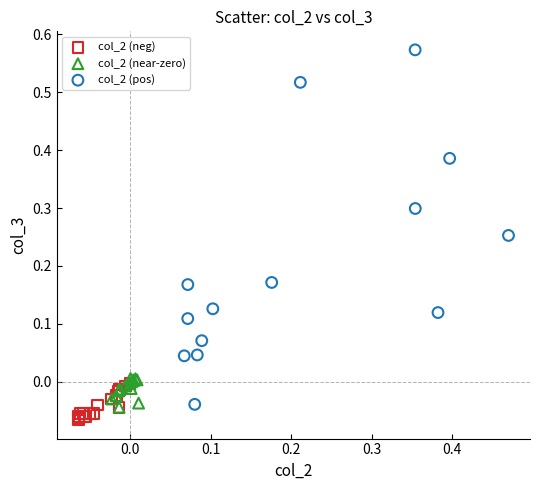

Which series reaches the maximum Y coordinate?

col_2 (pos)